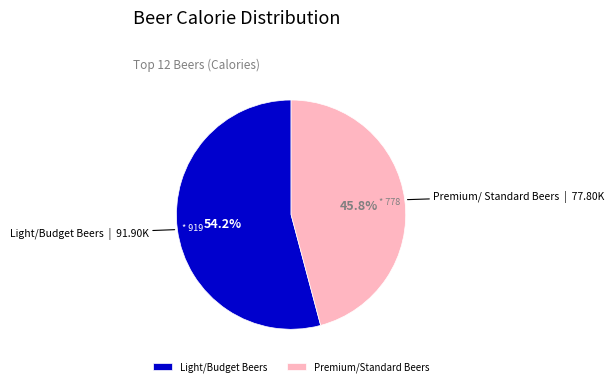

Rank the categories by value from lowest to highest.

Premium/Standard Beers, Light/Budget Beers